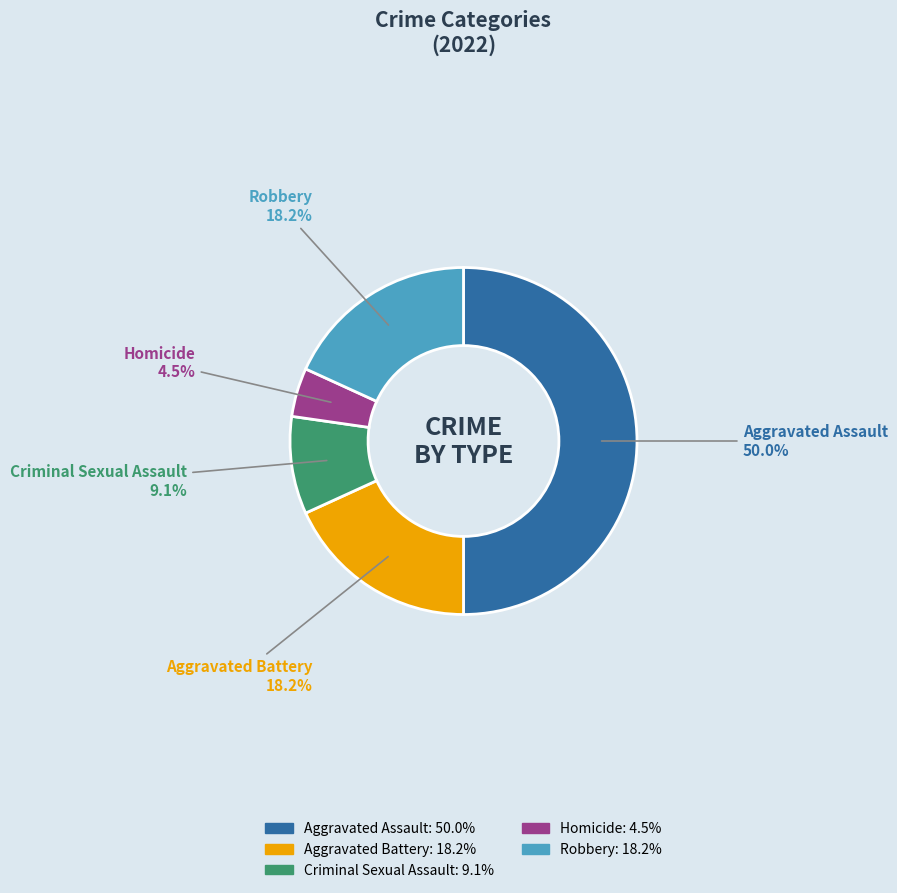

What percentage is NOT represented by Robbery?

81.8%